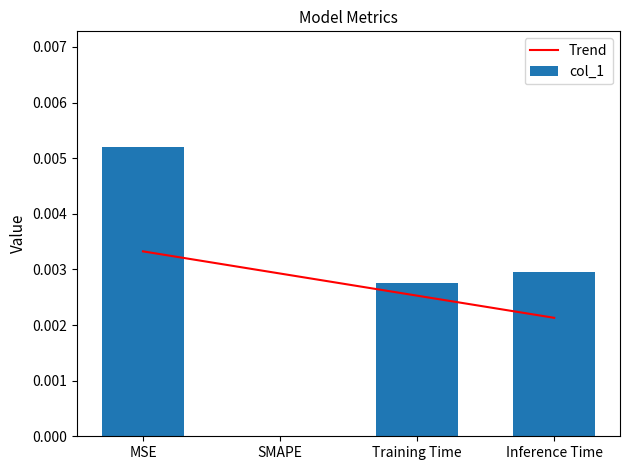

What is the label of the 3rd bar from the right?

SMAPE